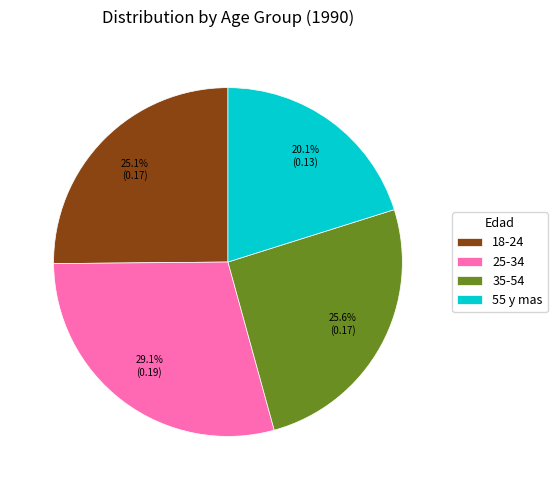

To the nearest percent, what is the combined percentage of 18-24 and 35-54?

51%